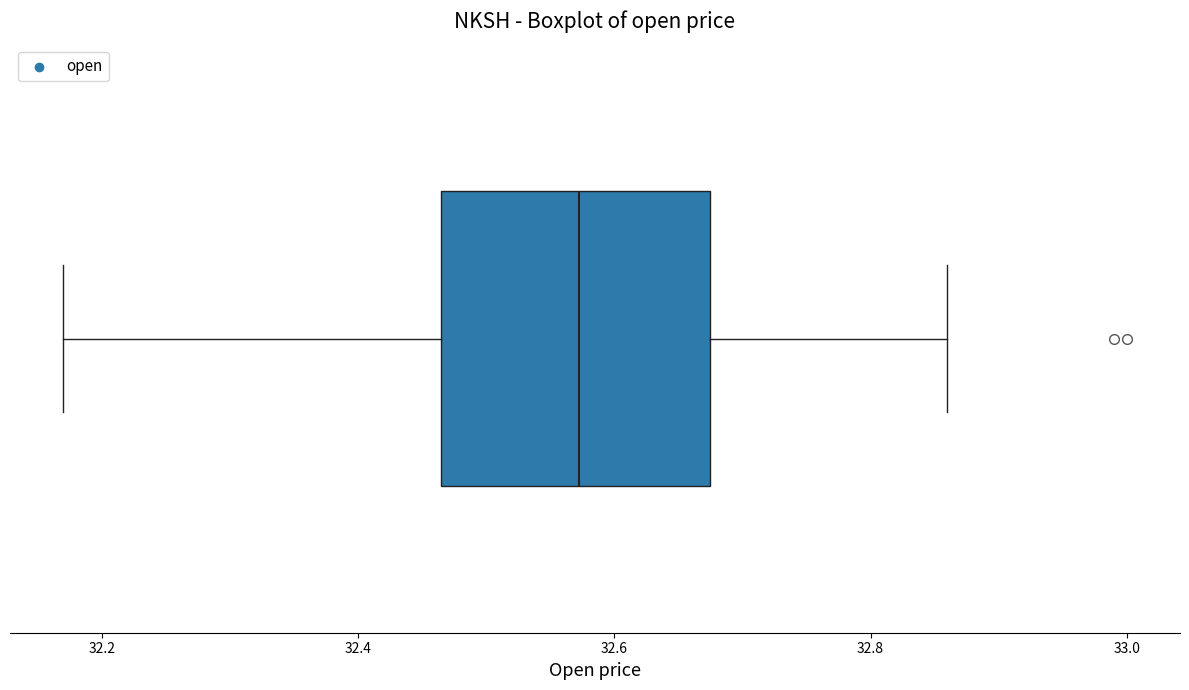

Transcribe this box plot: give where the median line is, the range the box spans, and where the two whiskers end, as read against the x-axis. The values are not printed on the chart, so give them approximately, as read against the axis.

median 32.58, box 32.46 to 32.68, whiskers 32.18 to 32.86